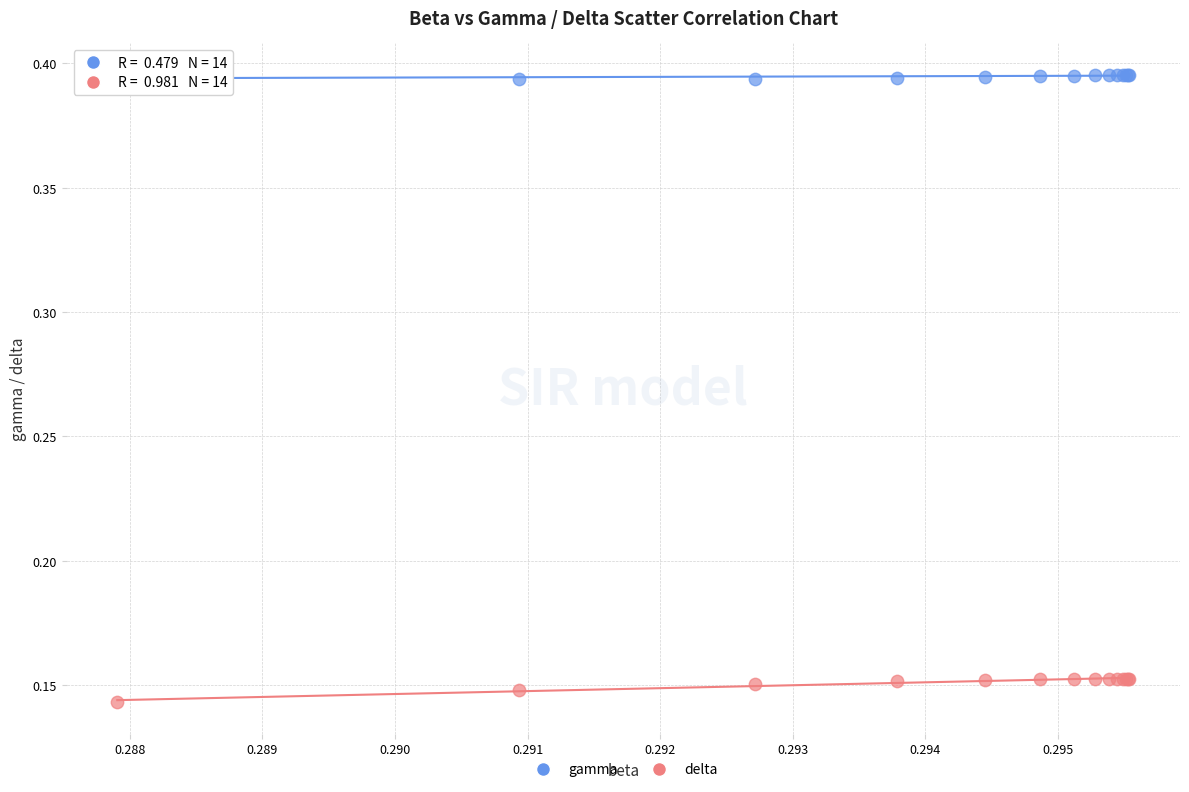

Which series contains the lowest Y value?

delta